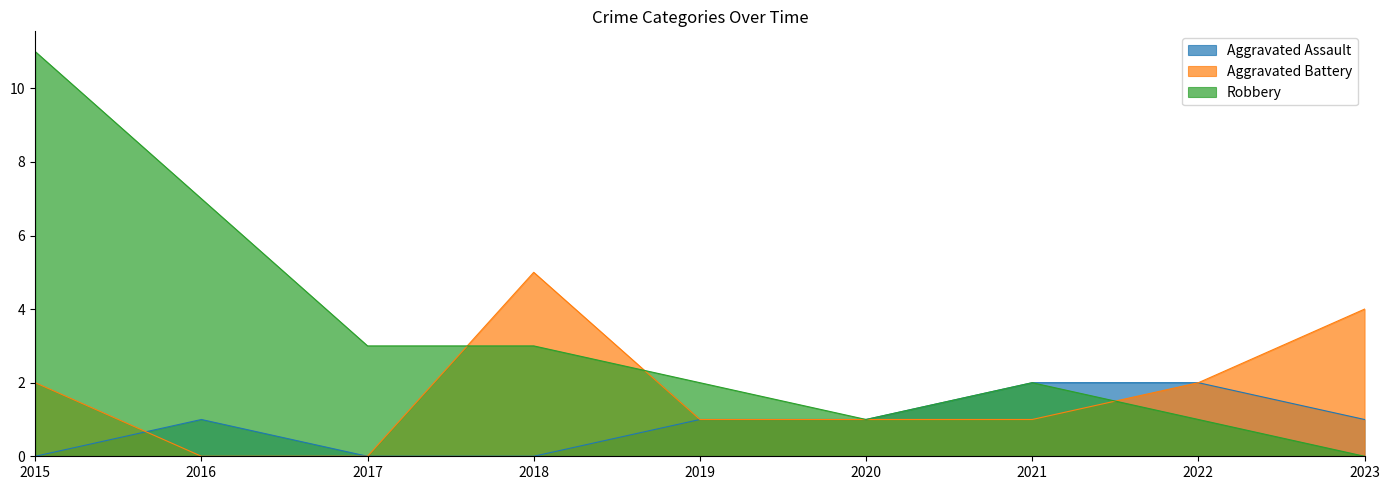

Where does the Aggravated Battery series first go above 1?

2015